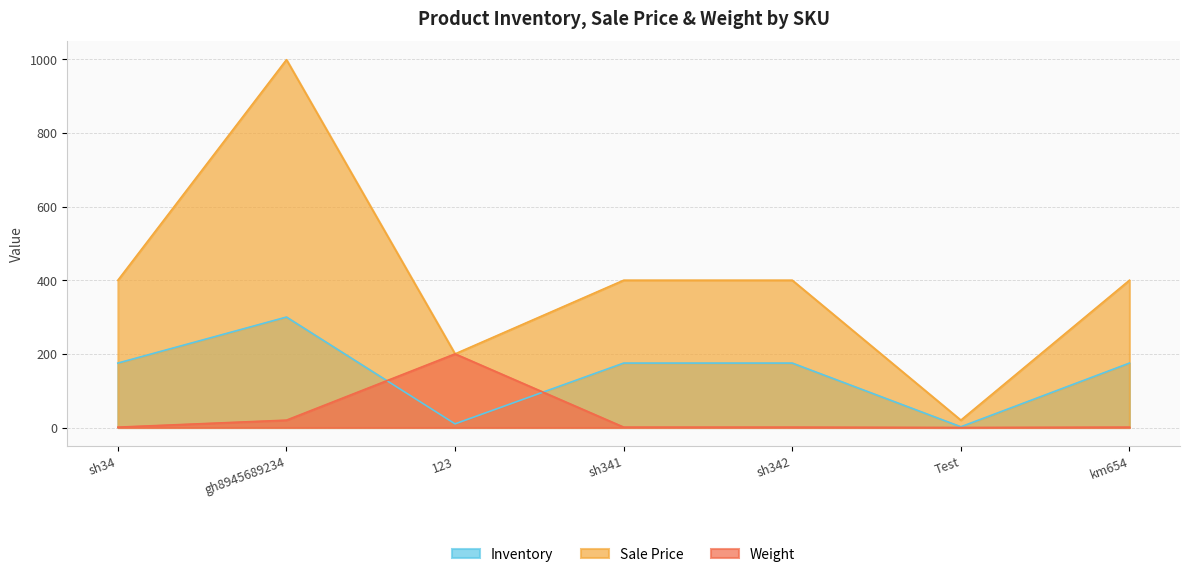

What are all the series names shown in the legend?

Inventory, Sale Price, Weight